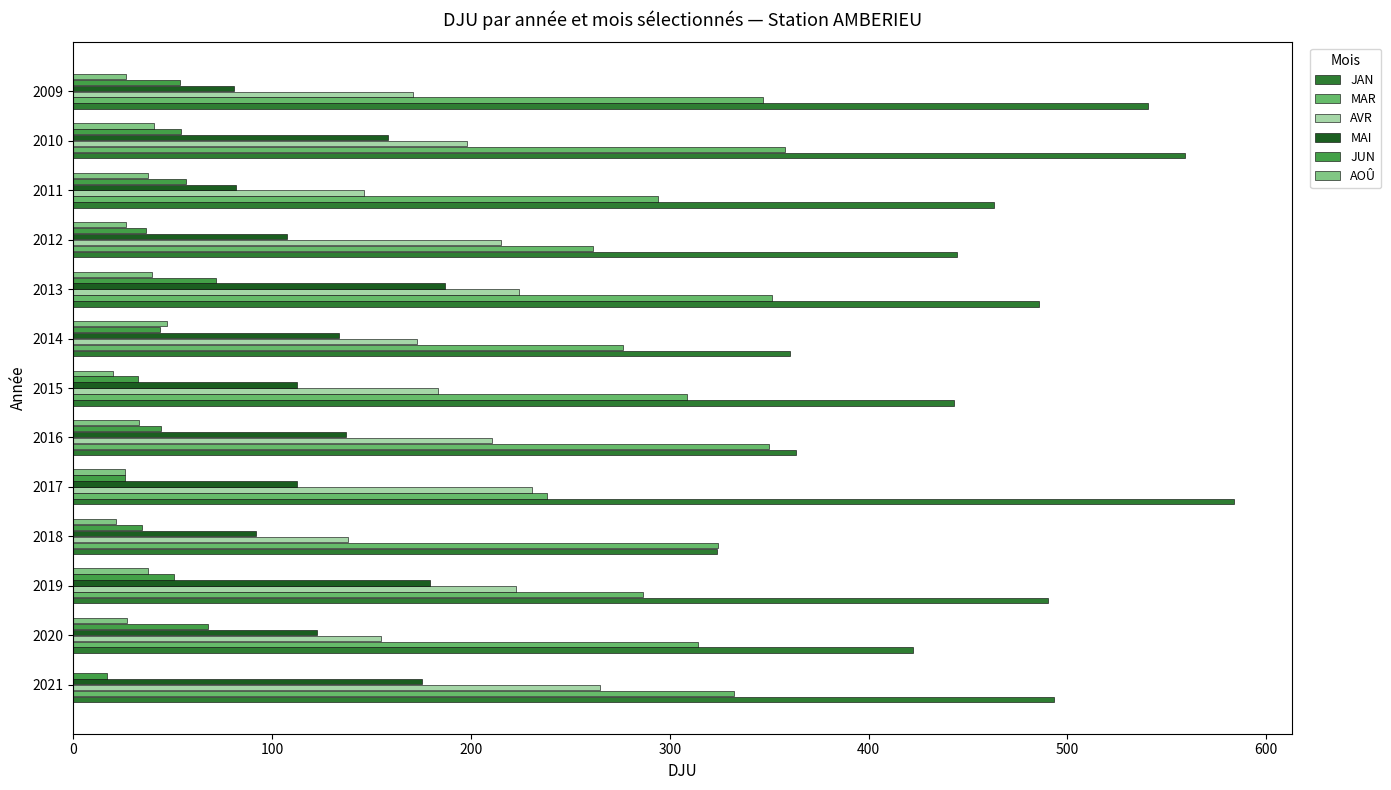

What is the average value of the JAN series?

459.4